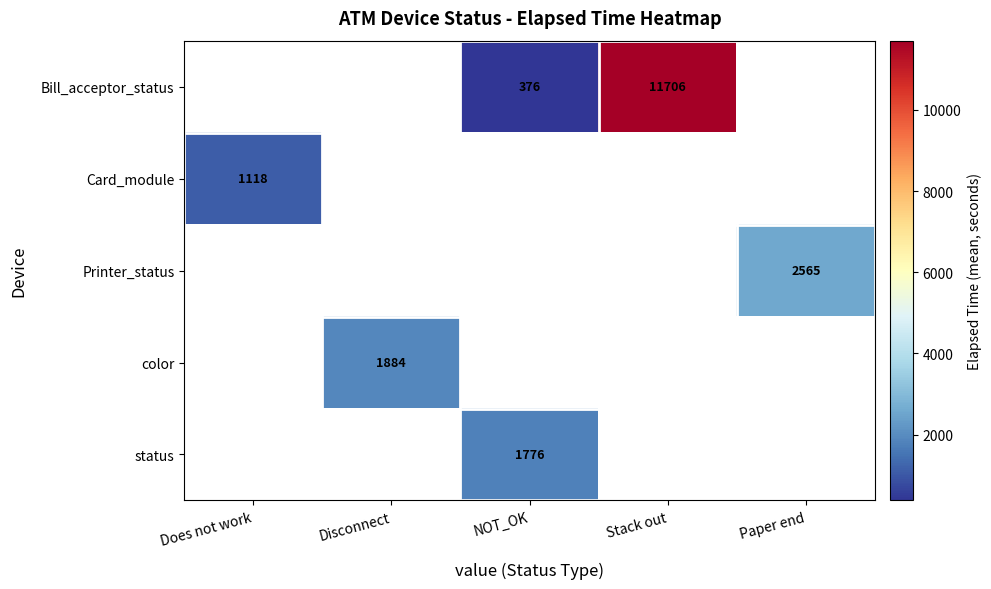

How many data points does each series have?

5